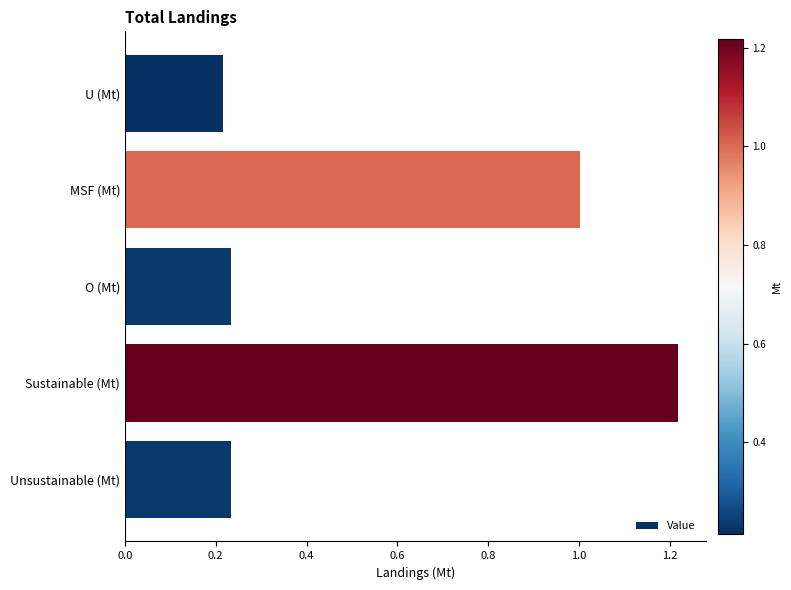

What is the change in value from U (Mt) to MSF (Mt)?

+0.8